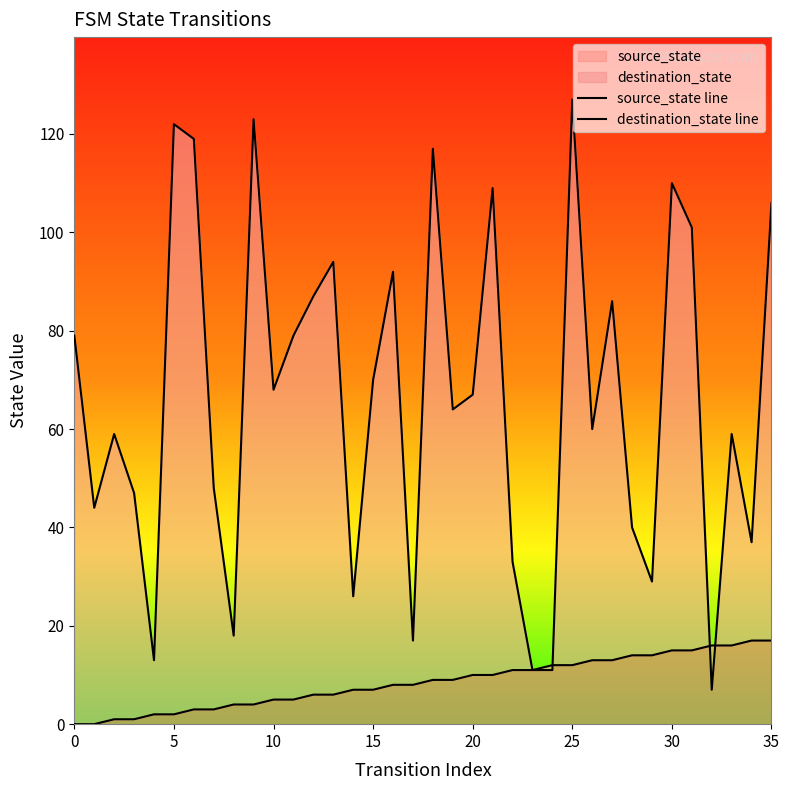

How many positive values does the source_state line series have?

34